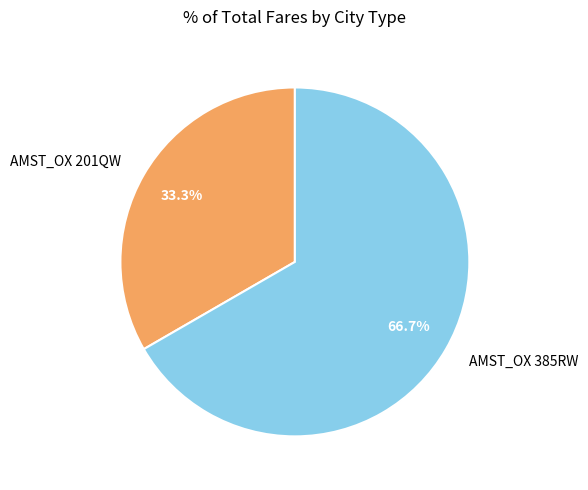

To the nearest percent, what portion does AMST_OX 385RW represent?

67%